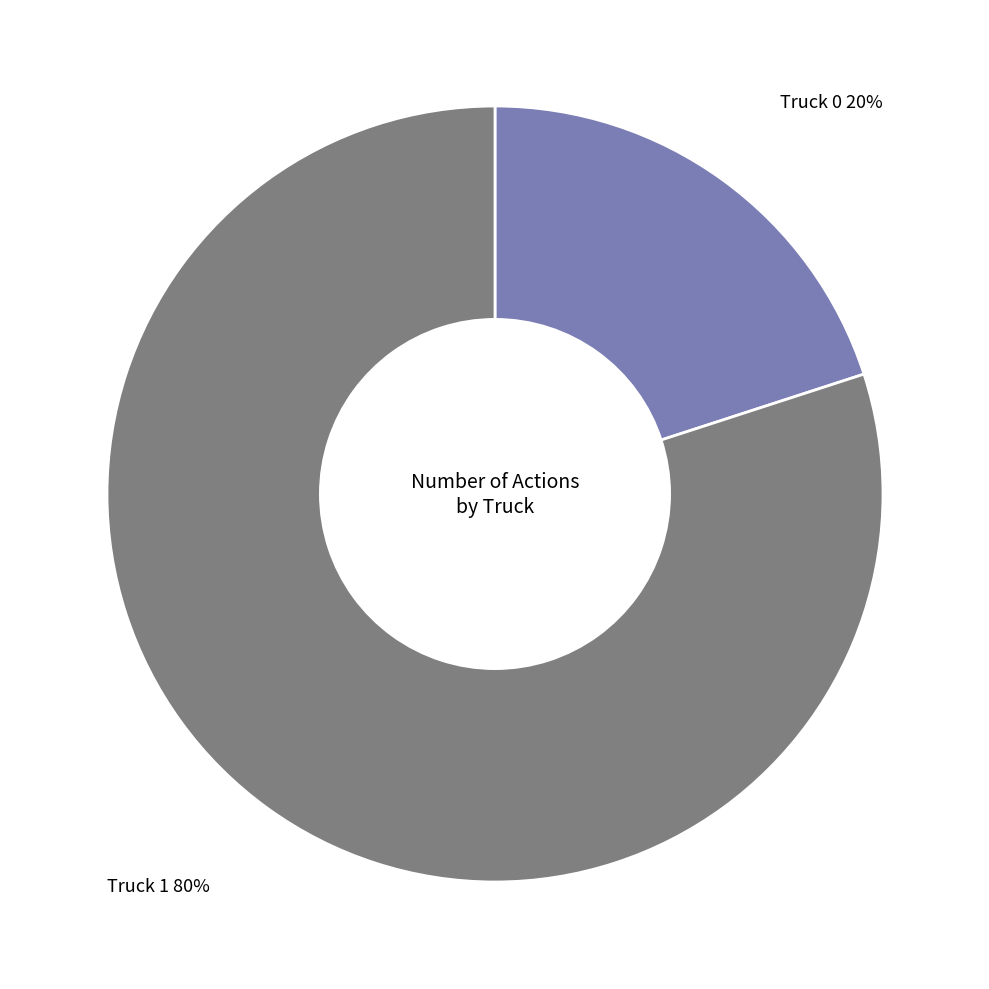

Count the number of slices in the pie.

2